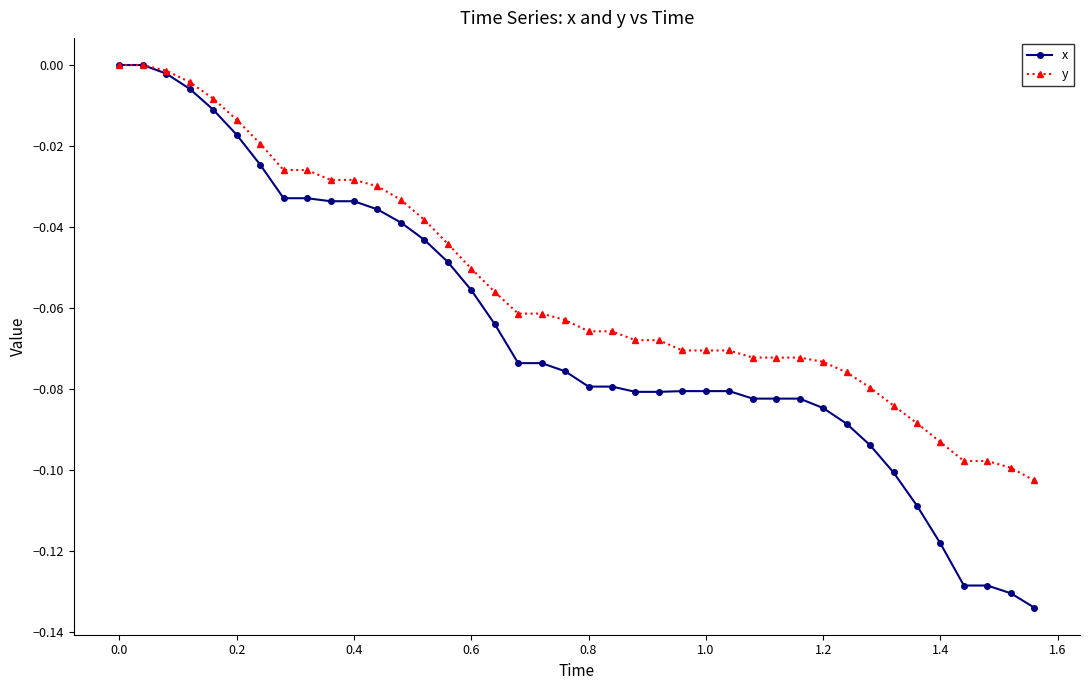

List the series in order of their overall mean, highest first.

y, x